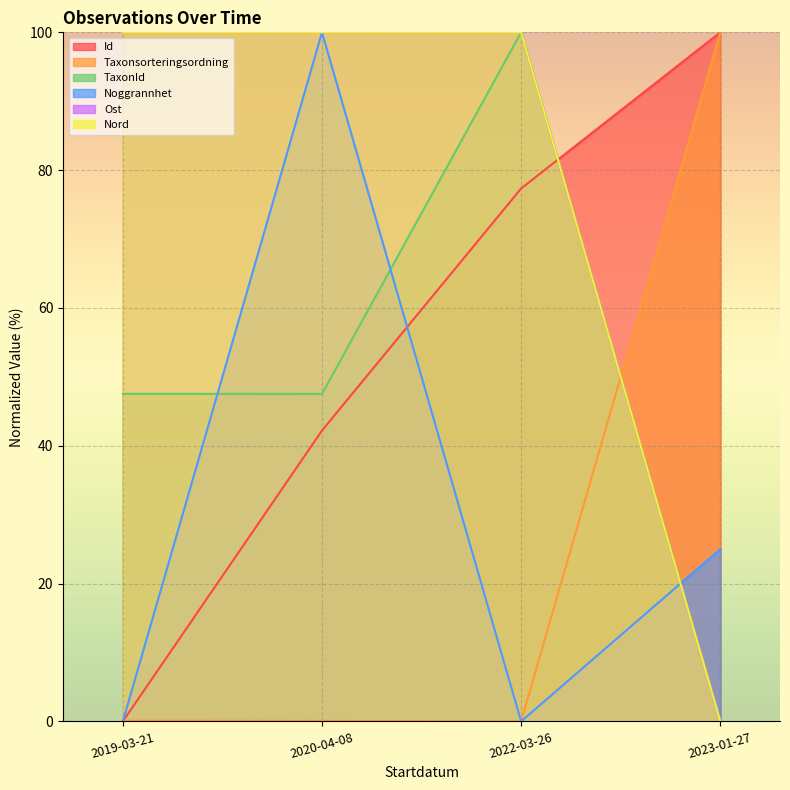

How many series are shown in this chart?

6